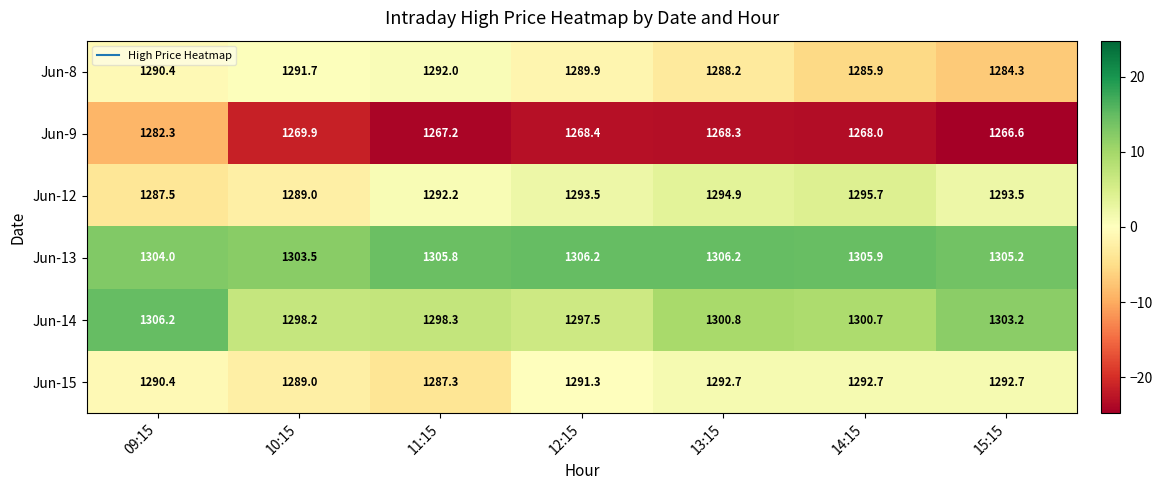

What is the spread (max minus min) of values at 11:15?

38.6